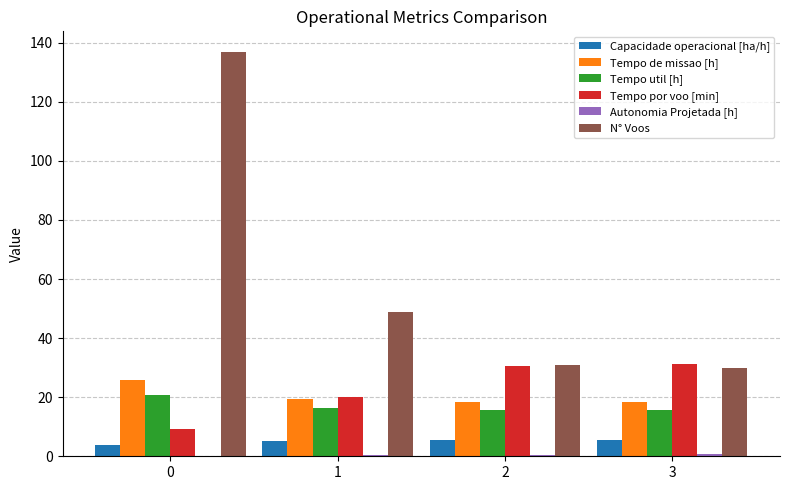

Is the value of N° Voos at 3 greater than the value of Tempo de missao [h] at 2?

Yes